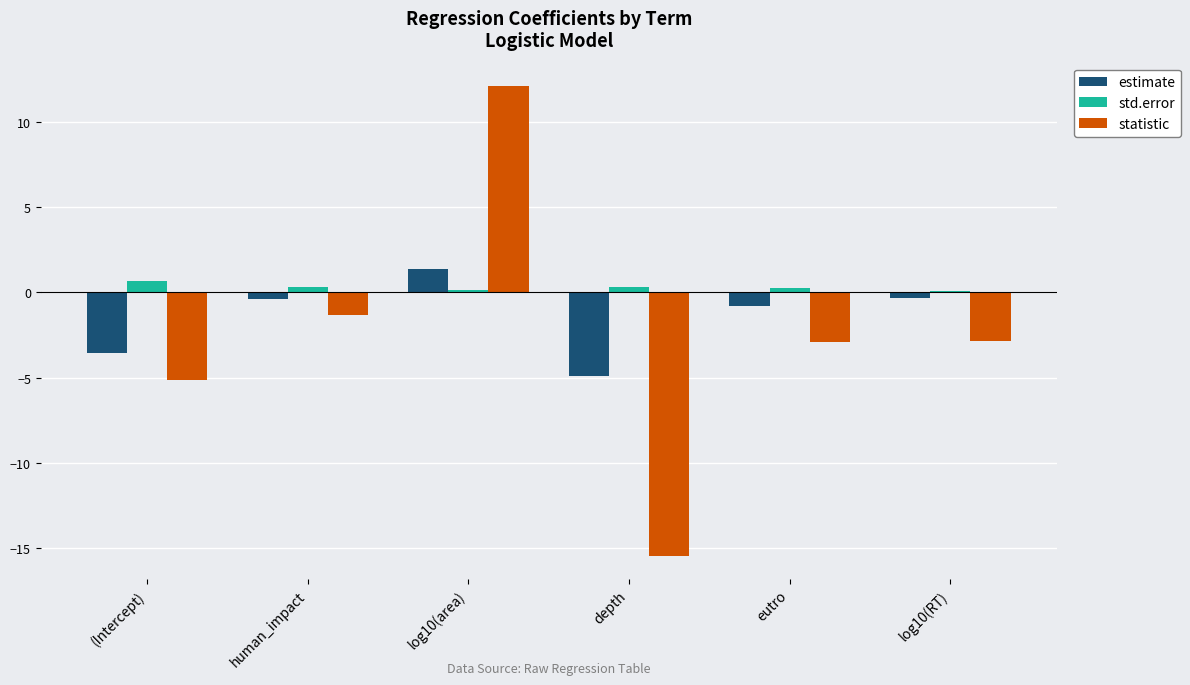

Which category has the lowest value in the estimate series?

depth